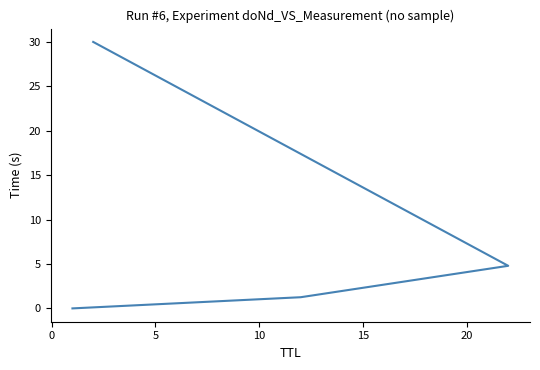

Does the chart display data point markers on the line(s)?

No